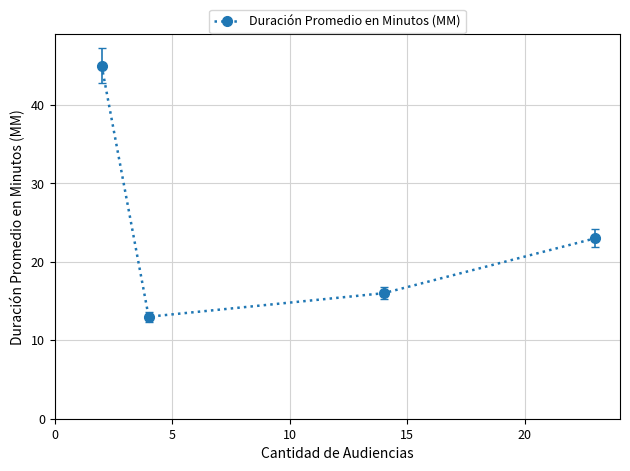

What is the difference between the maximum and second lowest values?

29